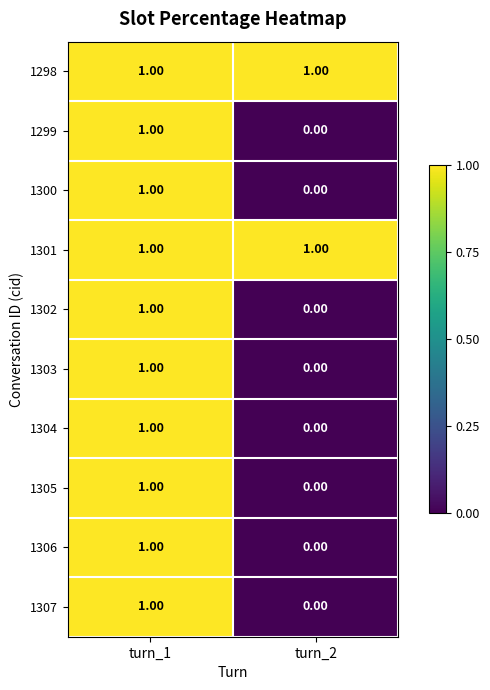

List the labels in order of 1305 value, smallest first.

turn_2, turn_1